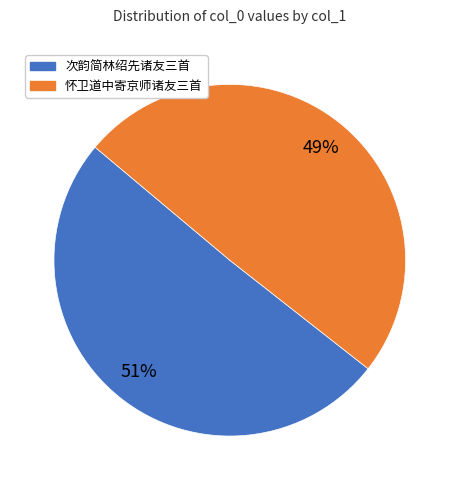

Is it true that 怀卫道中寄京师诸友三首 is 37% of the pie?

False